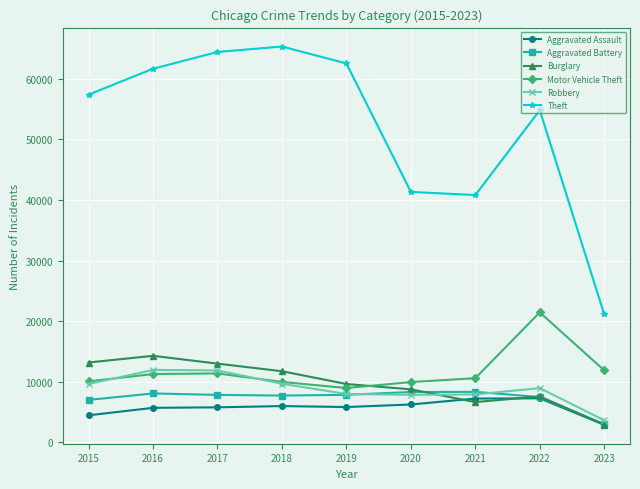

What is the value of the Burglary point at the 4th from the left?

11746